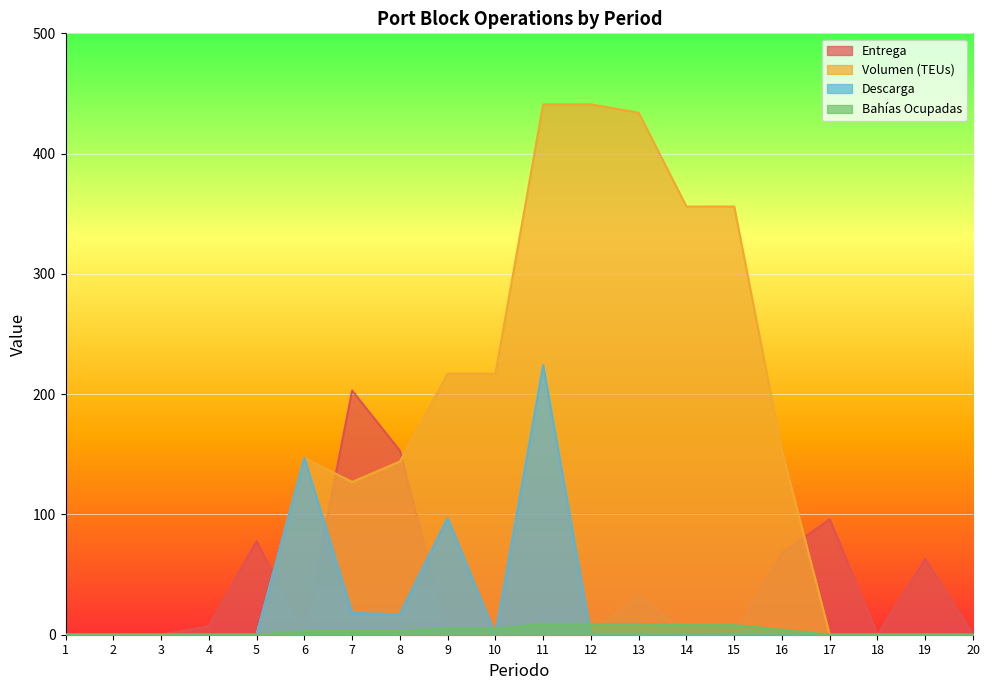

What is the difference between the second highest and minimum values in the Volumen (TEUs) series?

441